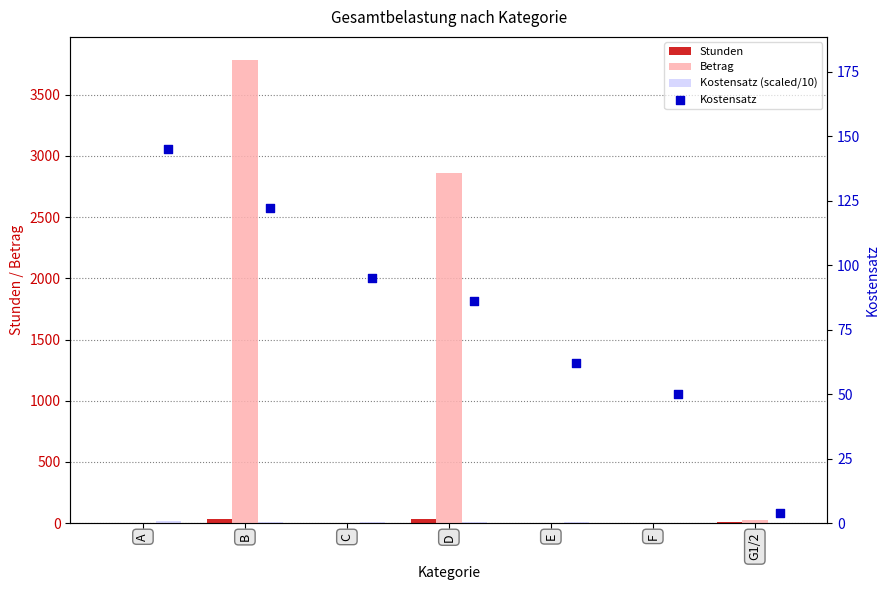

At which category is the sum across all series the highest?

B